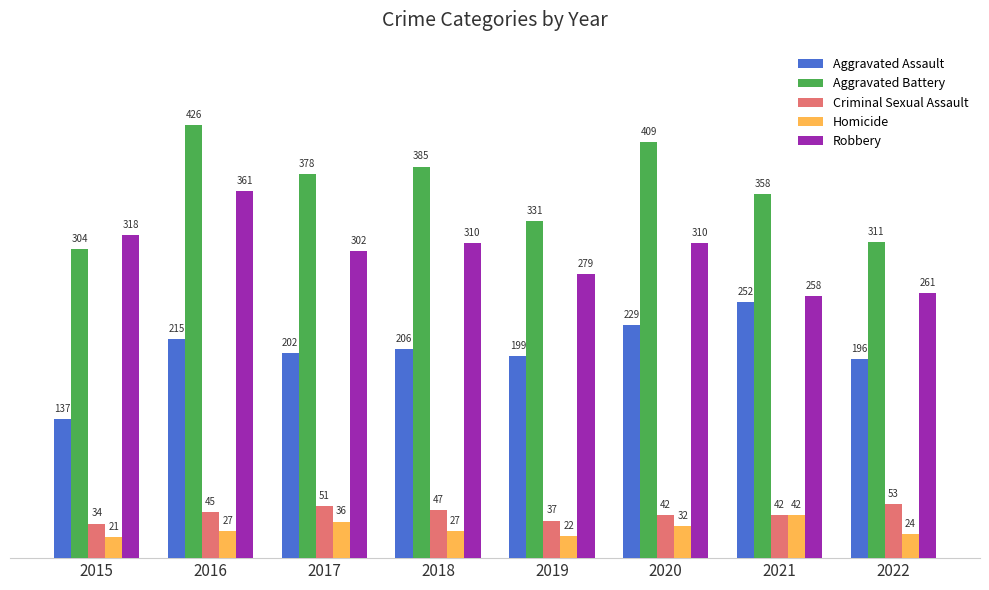

Rank the series by their maximum value, from lowest to highest.

Homicide, Criminal Sexual Assault, Aggravated Assault, Robbery, Aggravated Battery